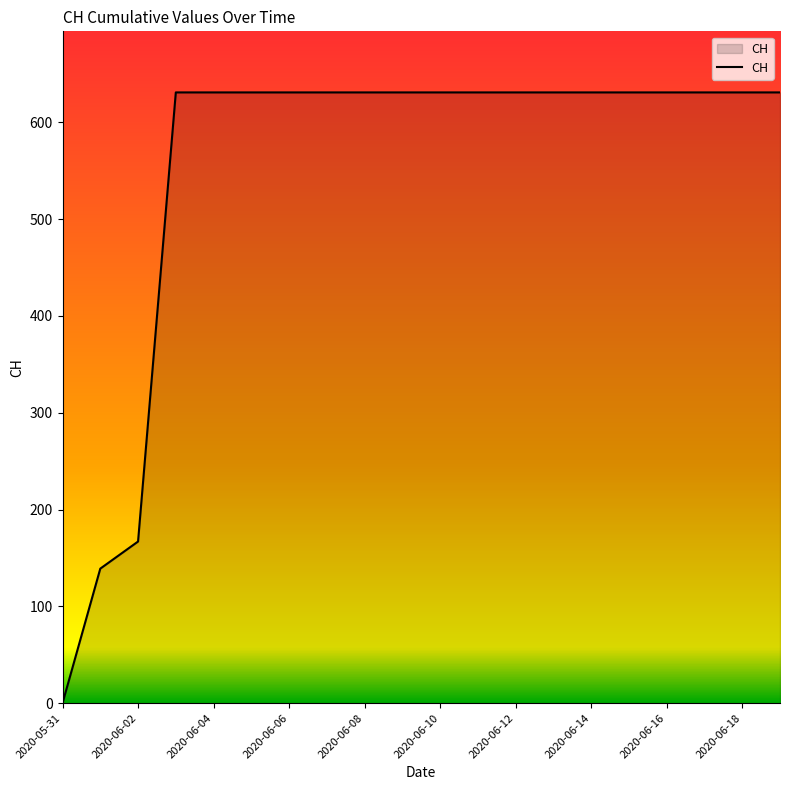

What is the difference between the maximum and minimum values?

631